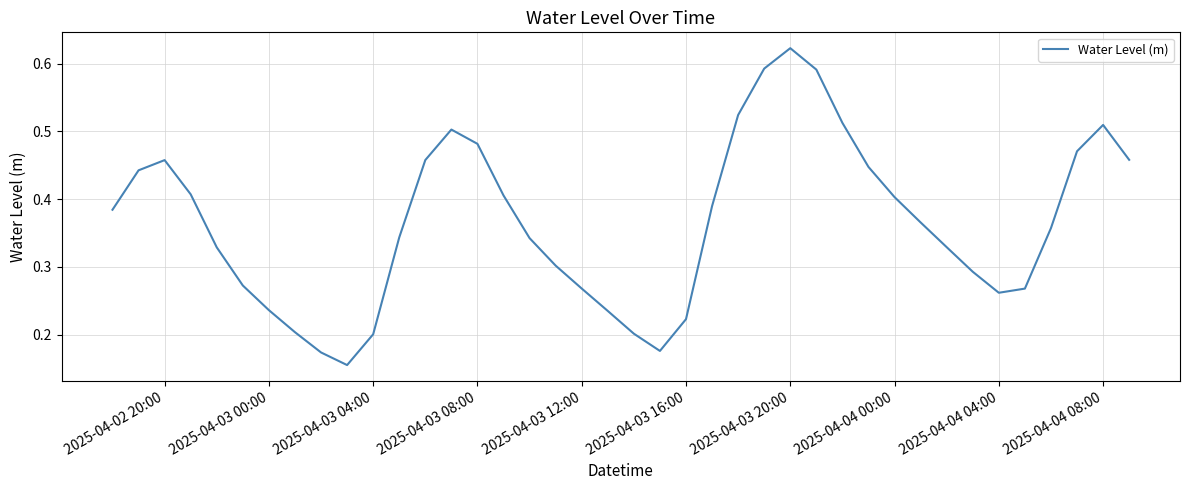

Count the values in the range 0 to 1.

40